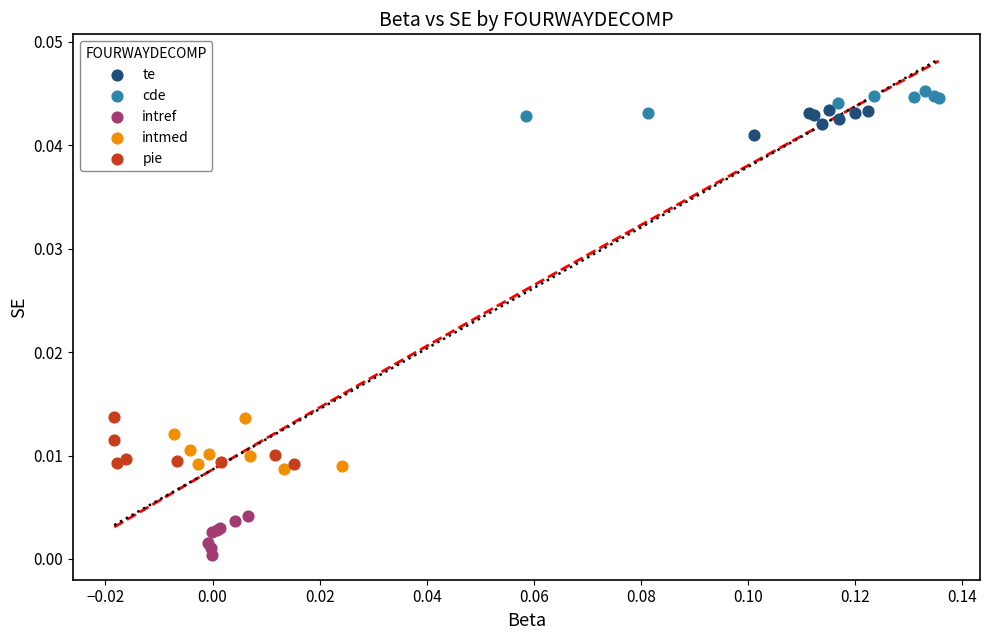

Which series reaches the maximum Y coordinate?

cde